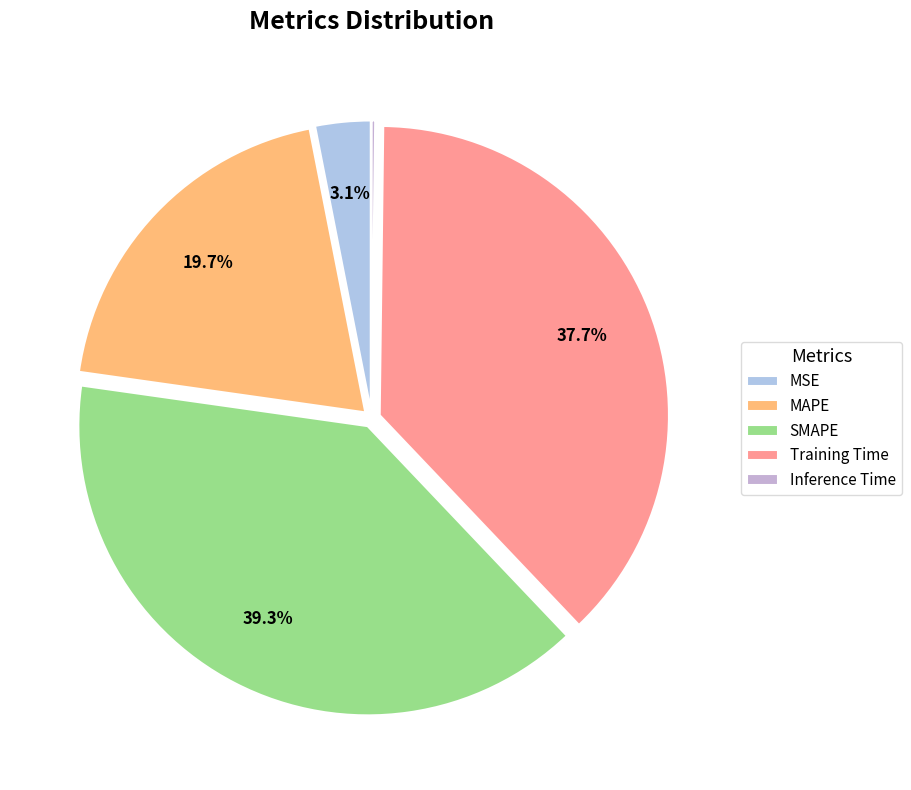

Between Training Time and SMAPE, which is larger?

SMAPE